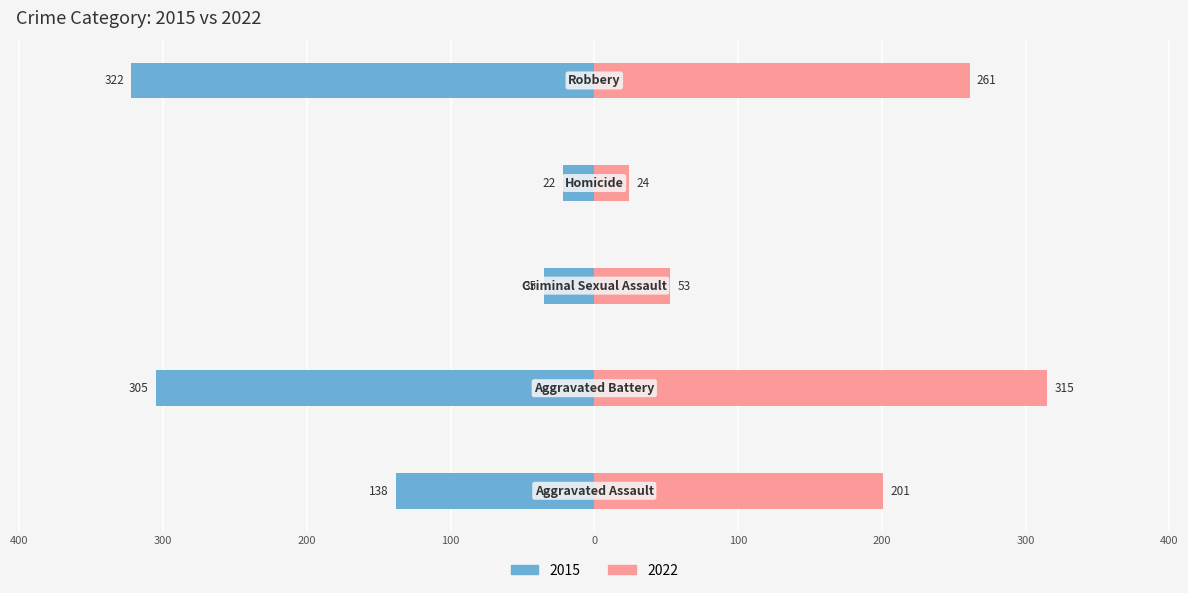

How many bars are there in each group?

2